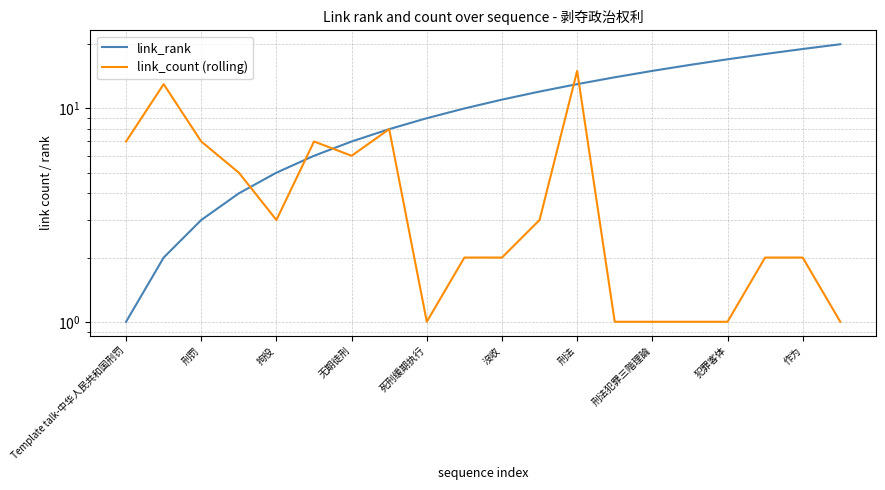

List the series in order of their overall mean, lowest first.

link_count (rolling), link_rank